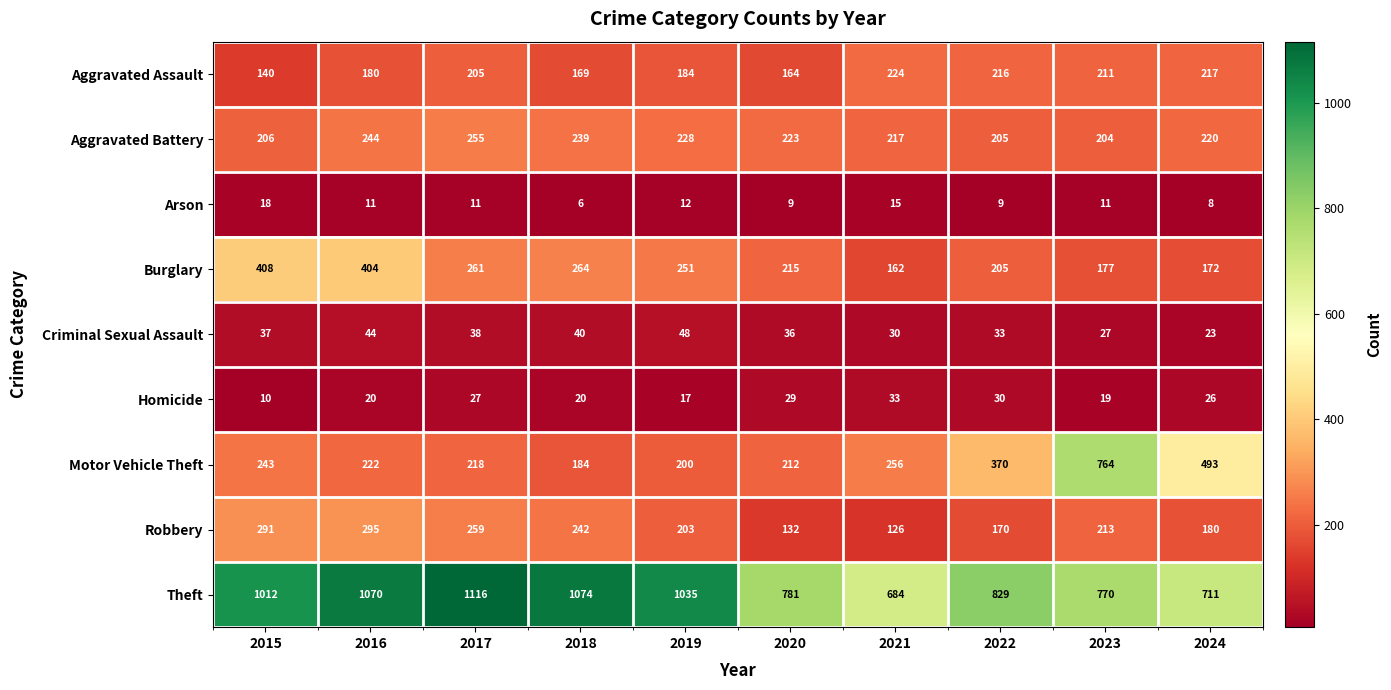

What is the difference between the highest and lowest values at 2019?

1023